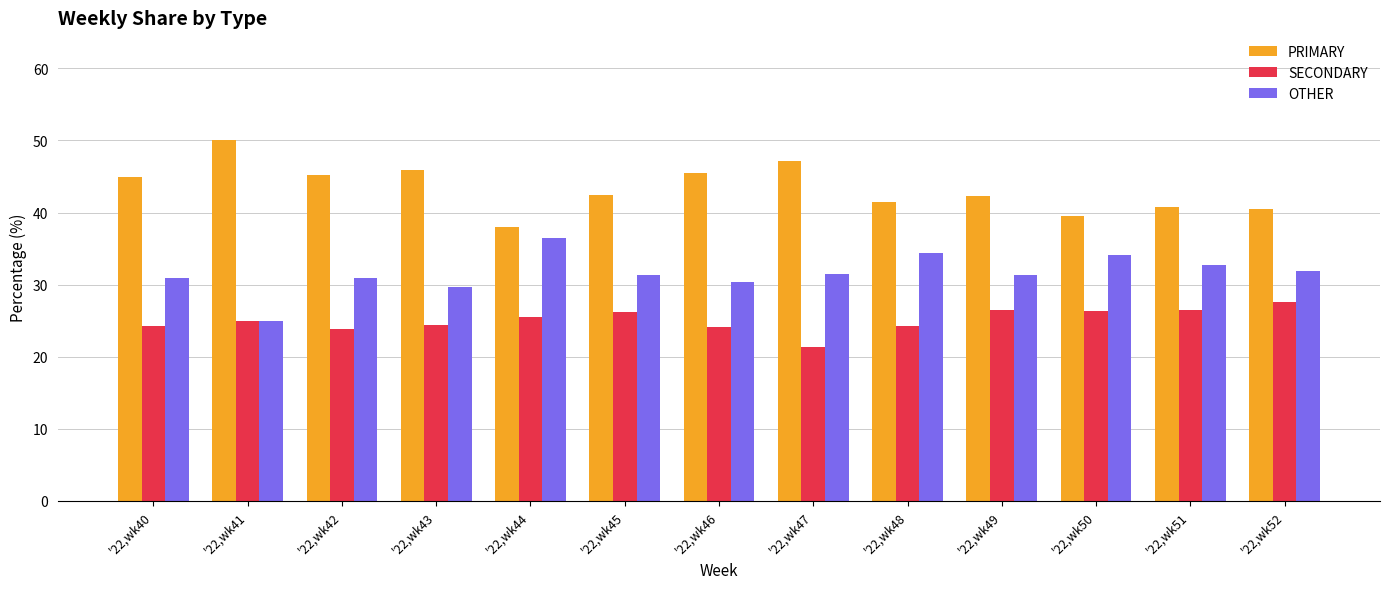

Rank the series by their maximum value, from highest to lowest.

PRIMARY, OTHER, SECONDARY